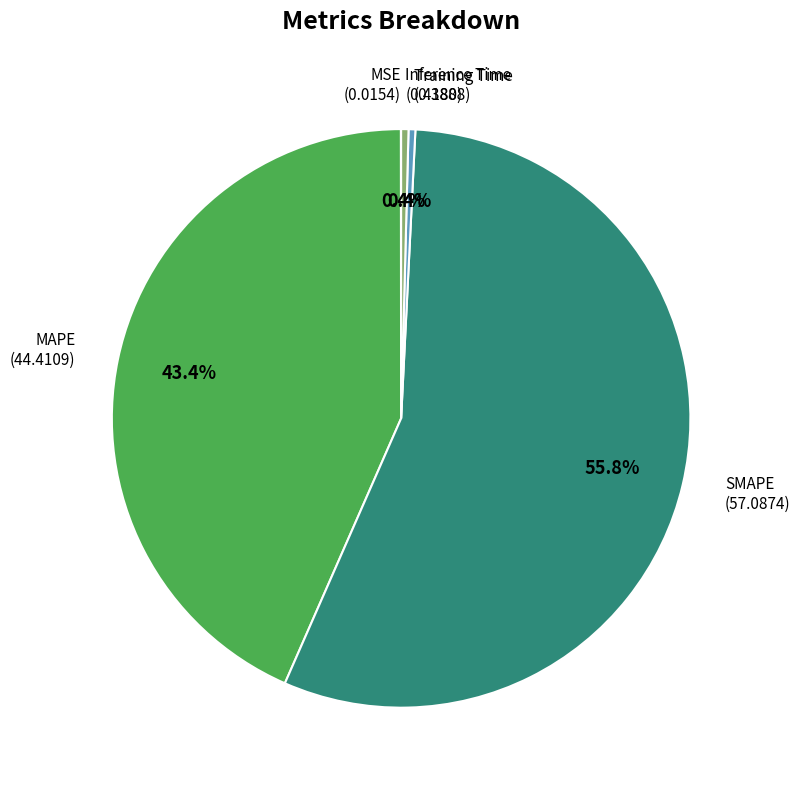

Do SMAPE and MAPE together represent more than half of the pie?

Yes